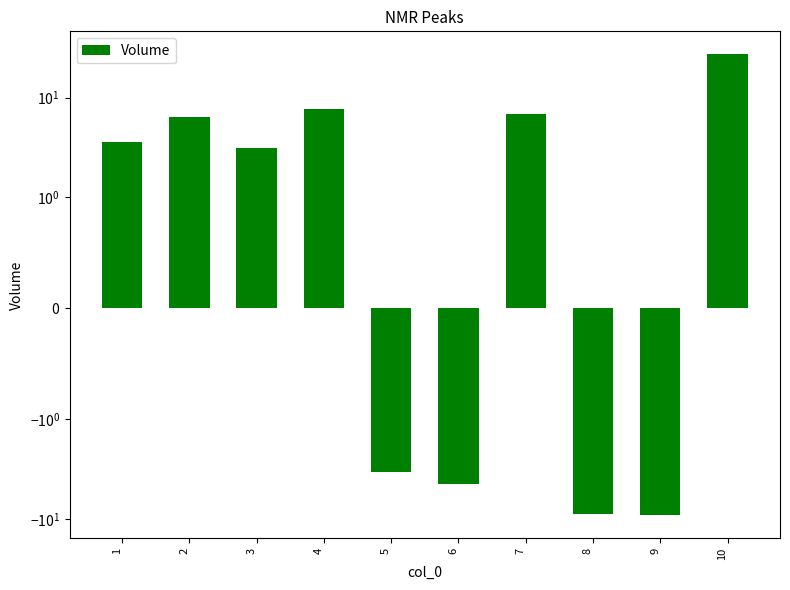

Which has a higher value, 3 or 7?

7